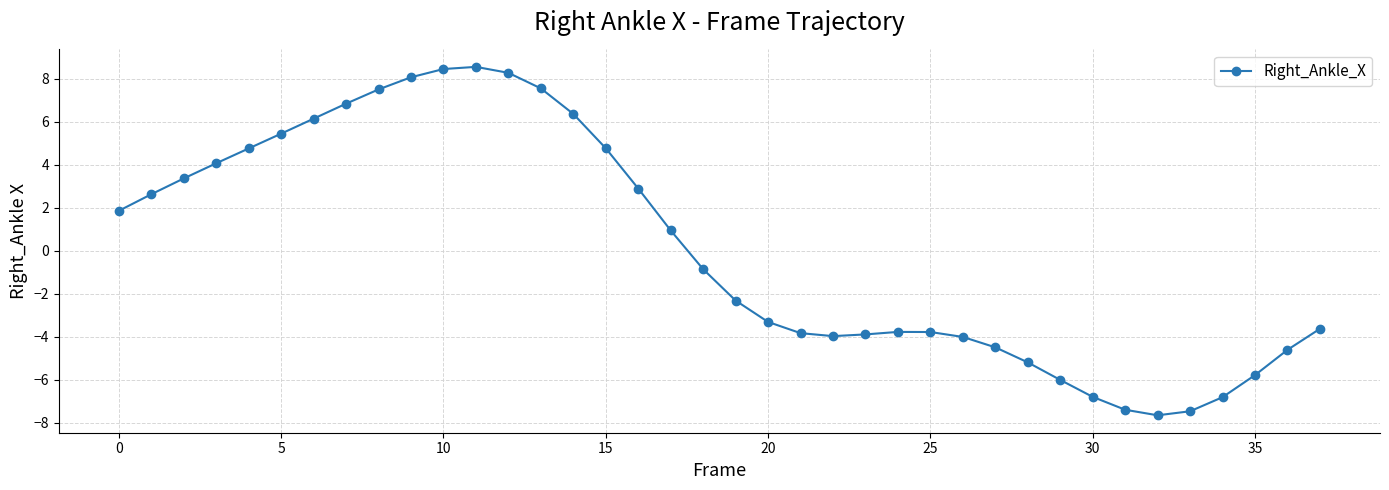

What is the value of the 3rd point from the left?

3.4